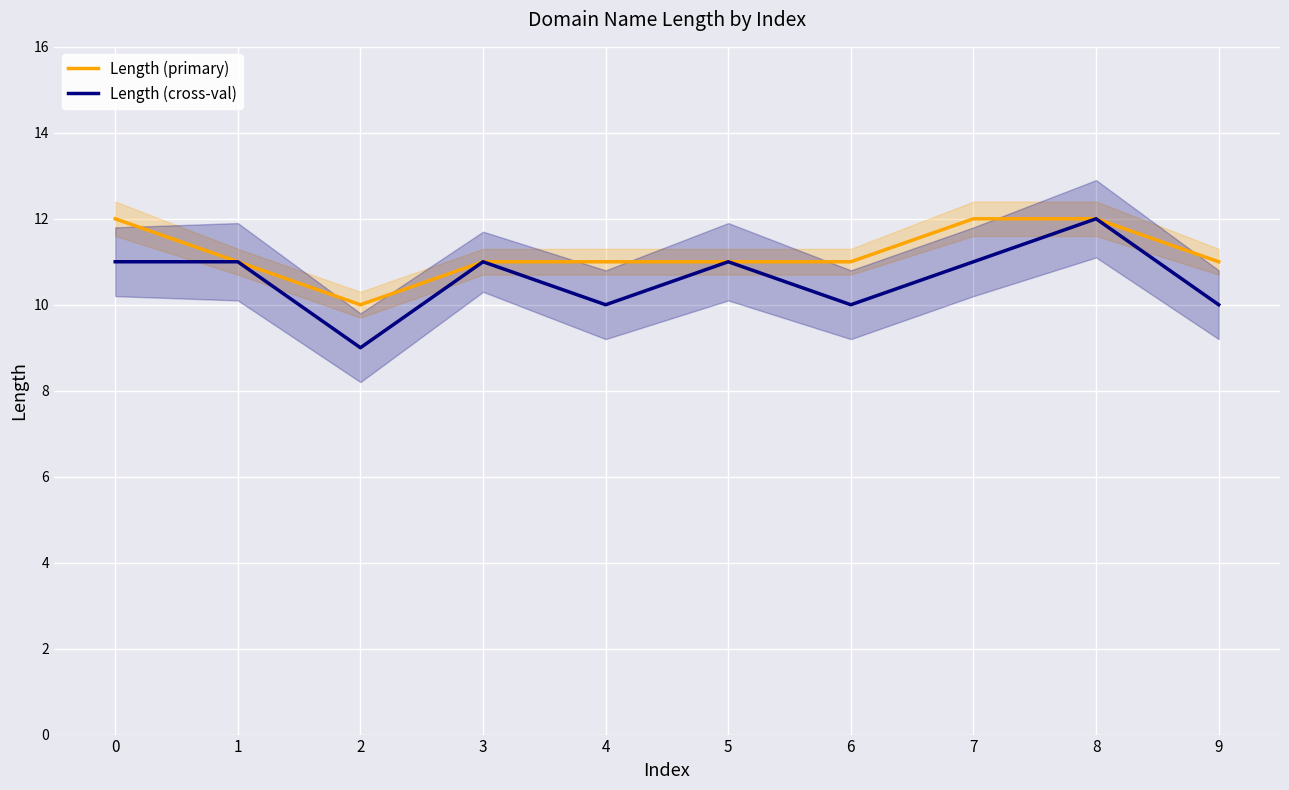

How many interior local valleys does the Length (cross-val) series have?

3